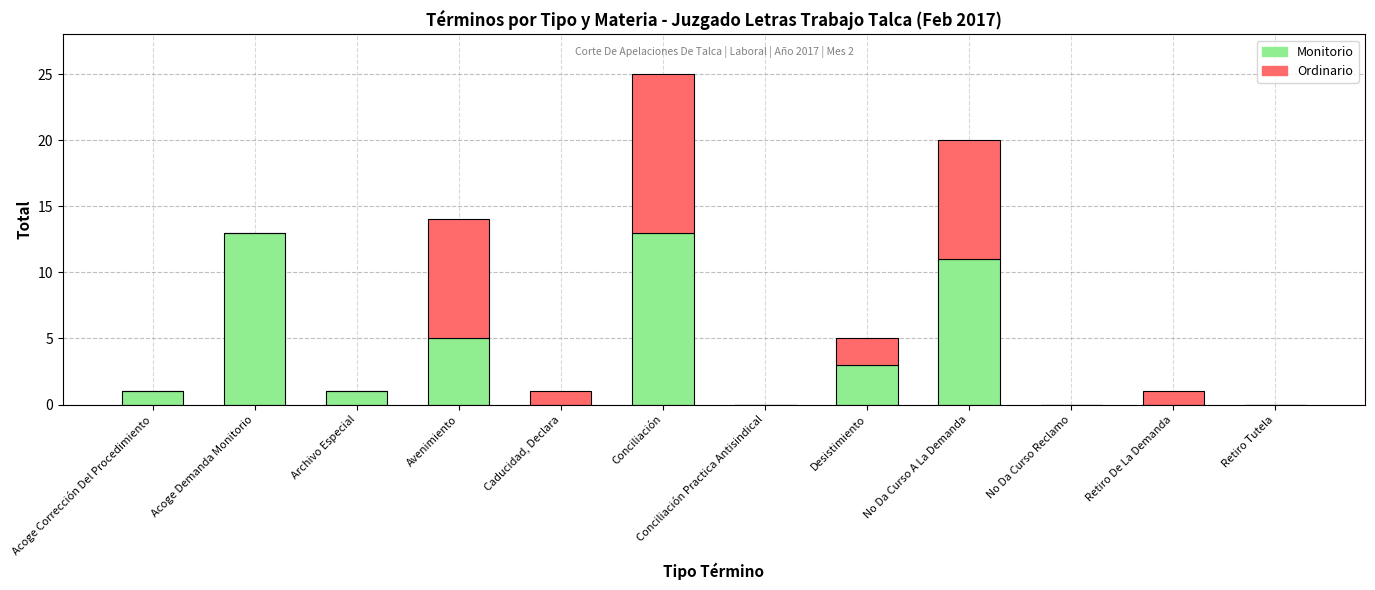

The value of Monitorio at Retiro Tutela is -8. True or false?

False